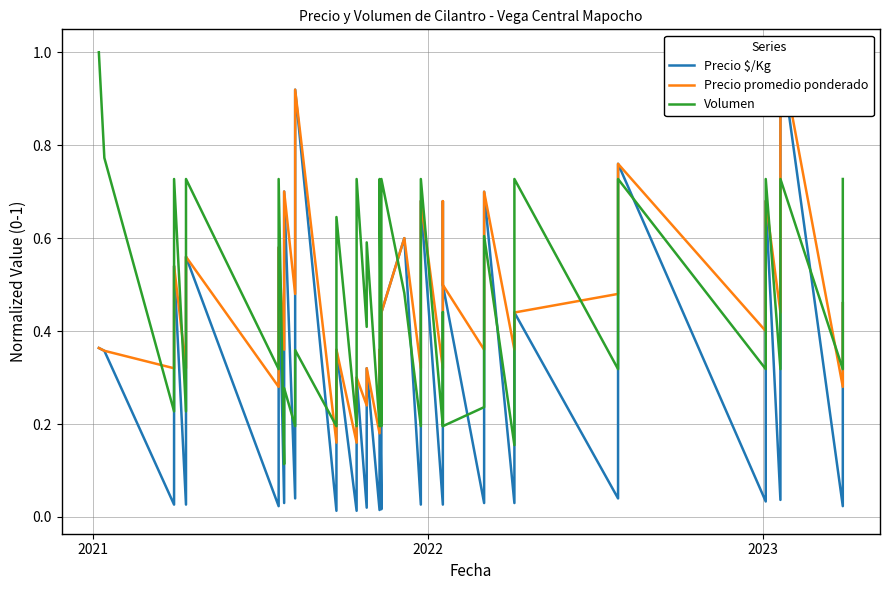

Which series has the largest total across all categories?

Volumen